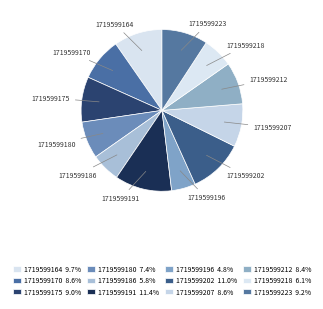

Does 1719599196 represent more than half of the total?

No